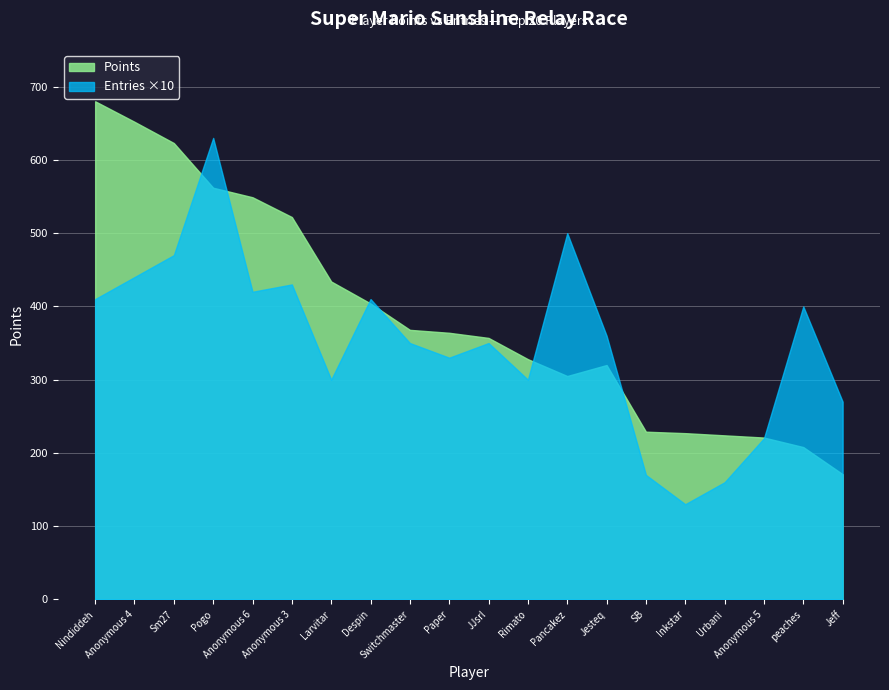

Is it true that Entries ×10 equals 470 at Sm27?

True